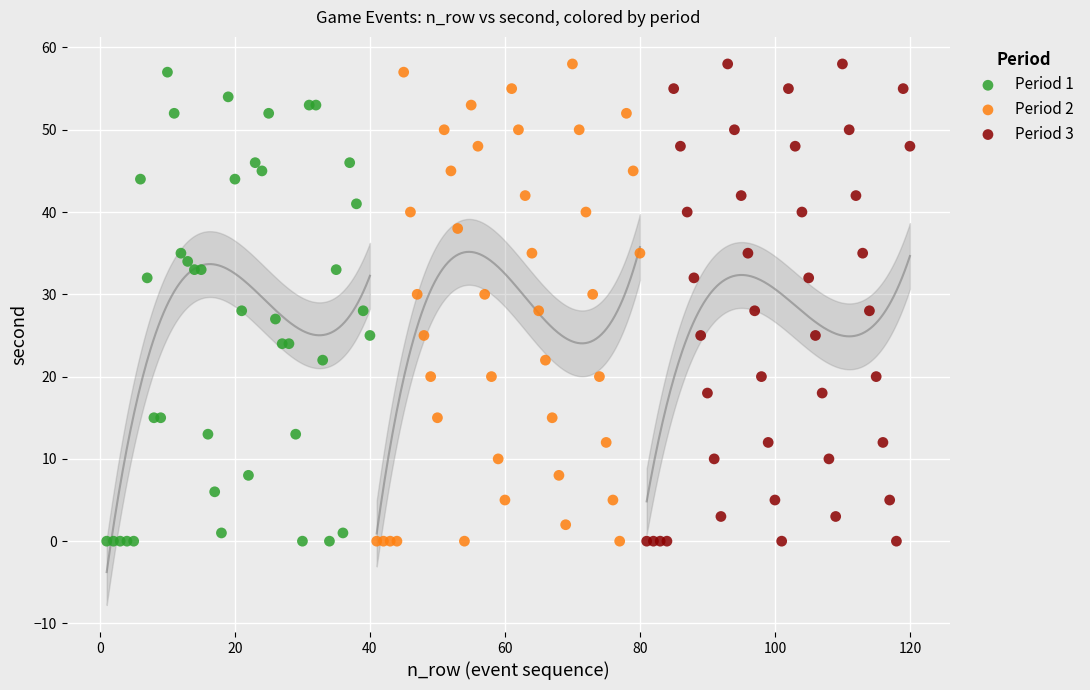

What are all the series names shown in the legend?

Period 1, Period 2, Period 3